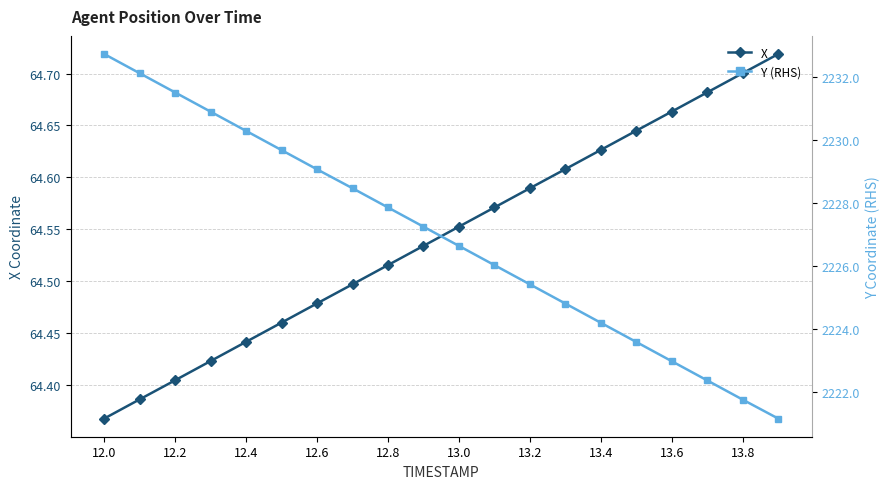

The value of X at 13.8 is 99.0. True or false?

False